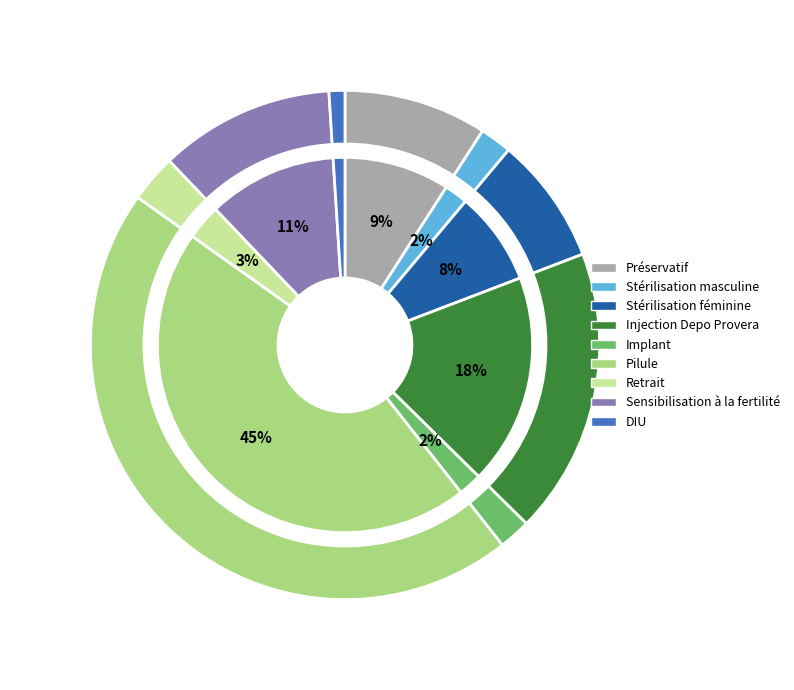

To the nearest percent, what is the difference between the largest and smallest slice percentages?

44%